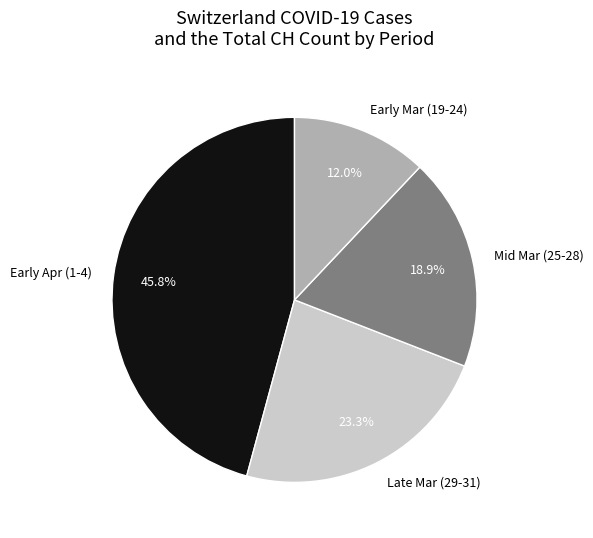

What percentage is NOT represented by Early Mar (19-24)?

88.0%